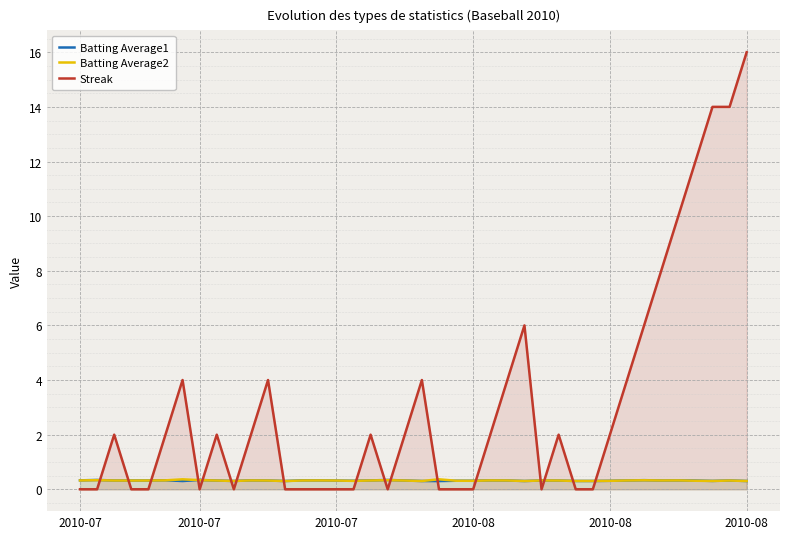

At 38, list the series in order from largest to smallest.

Streak, Batting Average1, Batting Average2